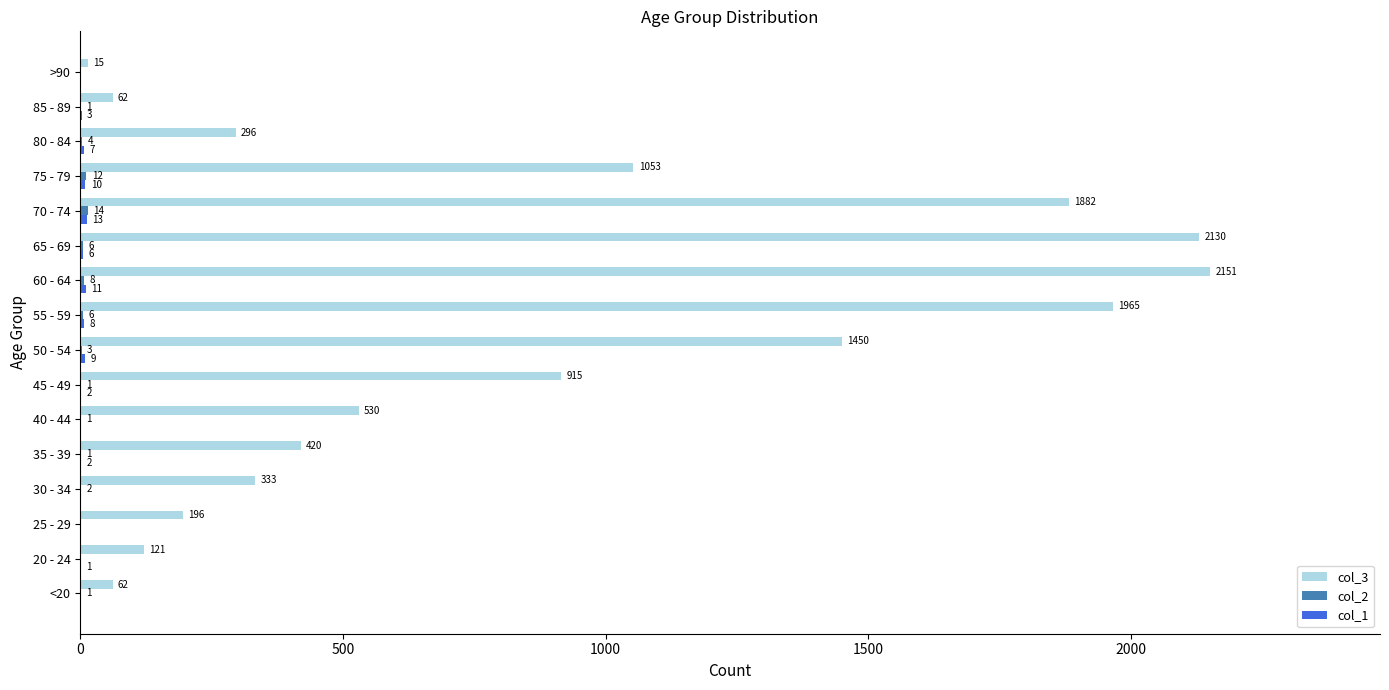

What value does the col_3 series have at 25 - 29?

196